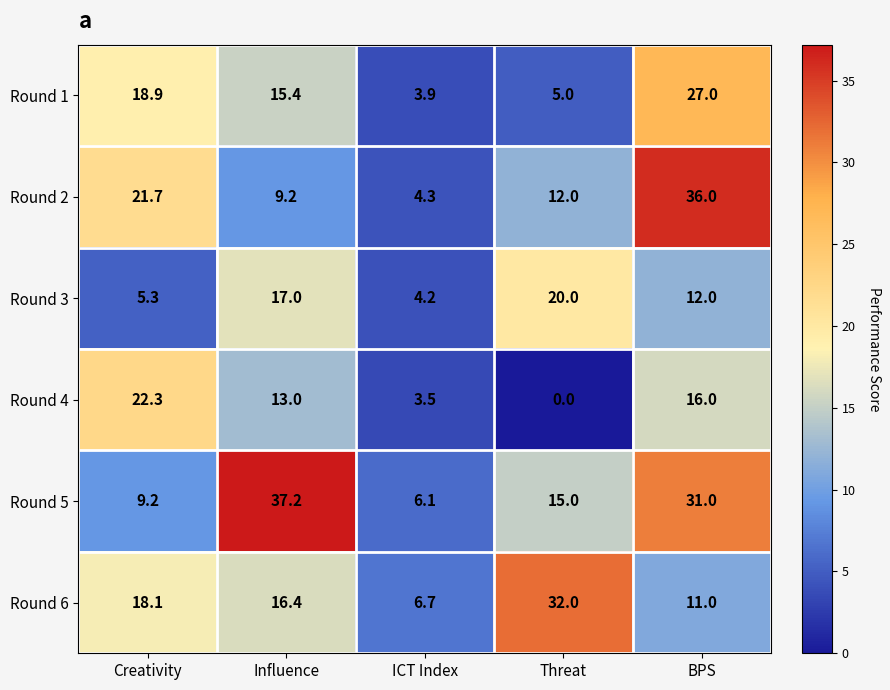

The Round 1 series shows 15.4 at Influence. True or false?

True